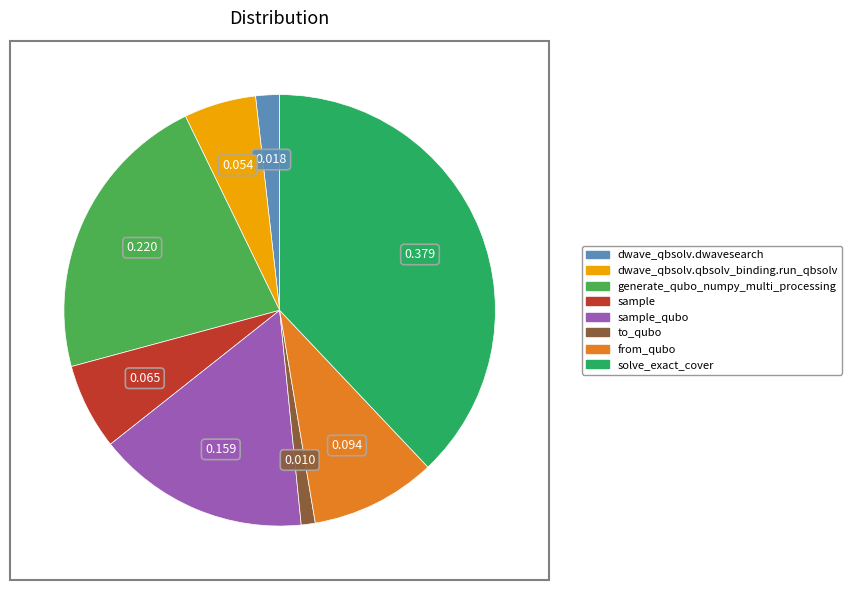

The dwave_qbsolv.dwavesearch slice represents 2% of the pie. True or false?

True